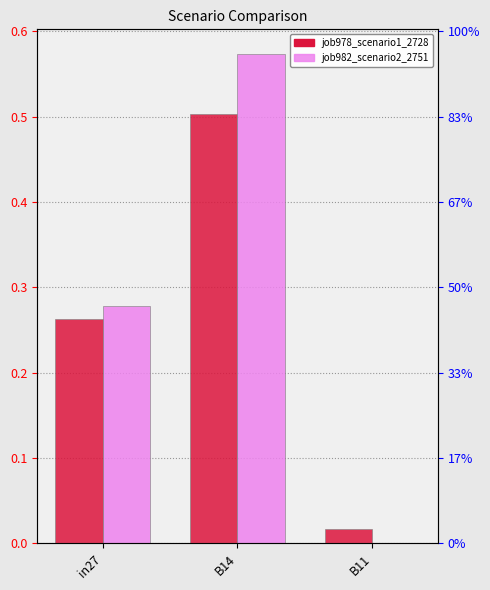

List the series in order of their overall mean, lowest first.

job978_scenario1_2728, job982_scenario2_2751